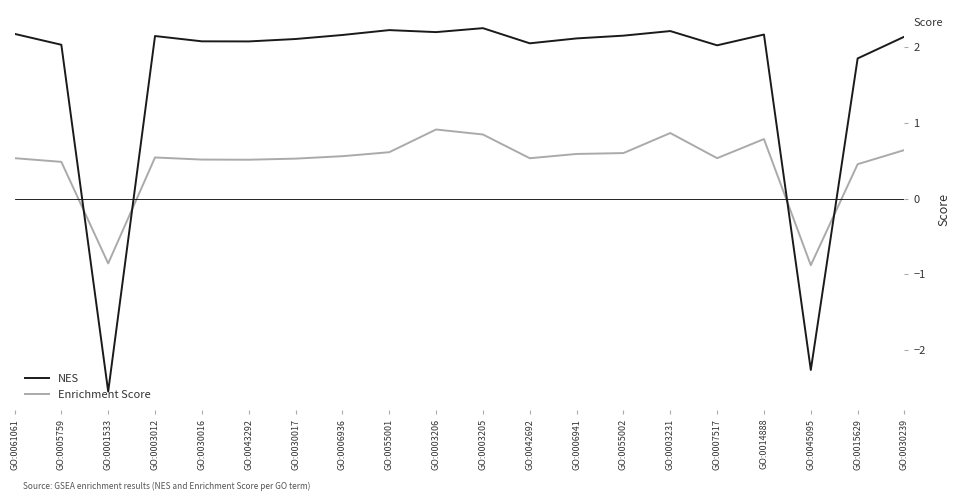

What is the total value across all series at GO:0030017?

2.6